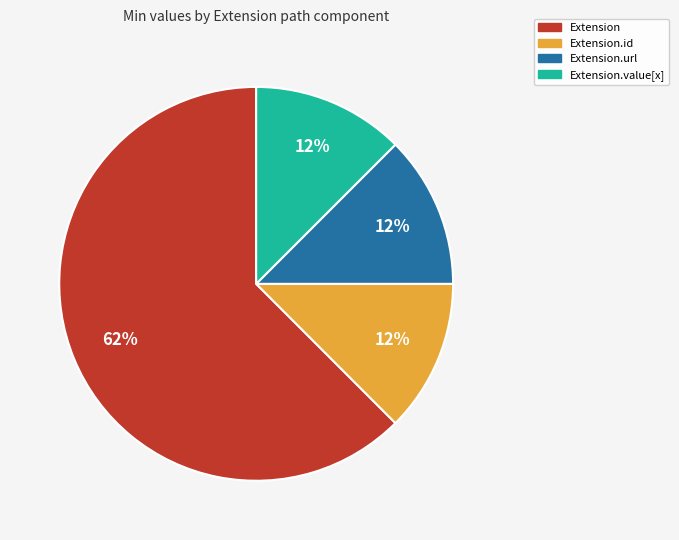

Is there a majority slice in this chart?

Yes